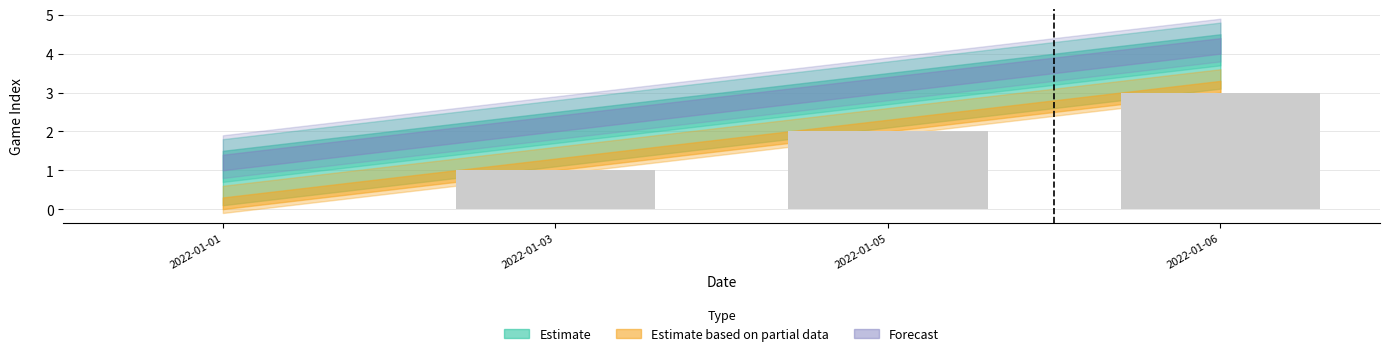

What is the change in value from 2022-01-03 to 2022-01-06?

+2